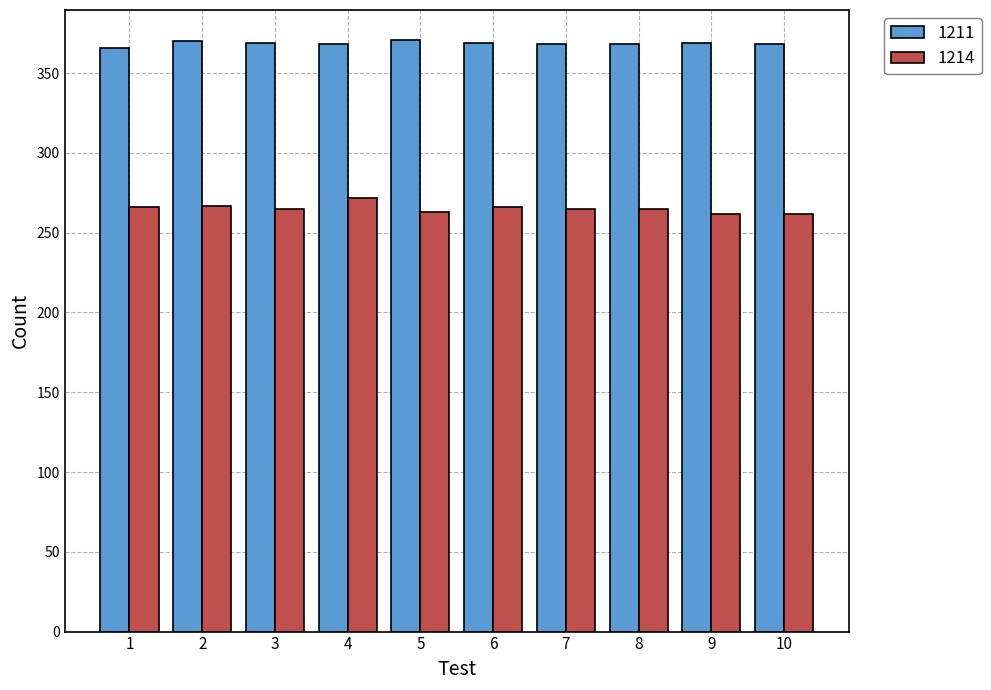

The value of 1211 at 1 is 366. True or false?

True